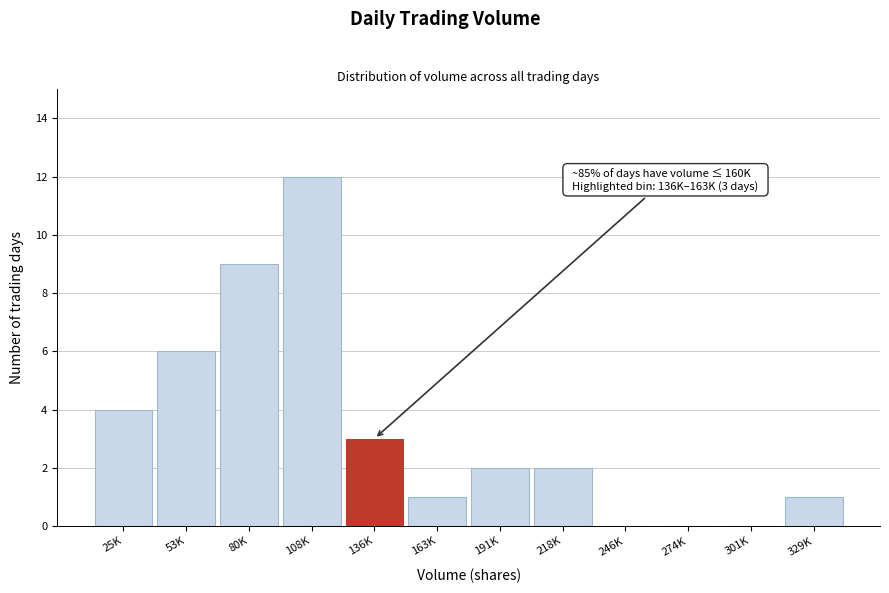

Reading left to right, transcribe all the data shown in this chart.

25K=4	53K=6	80K=9	108K=12	136K=3	163K=1	191K=2	218K=2	246K=0	274K=0	301K=0	329K=1